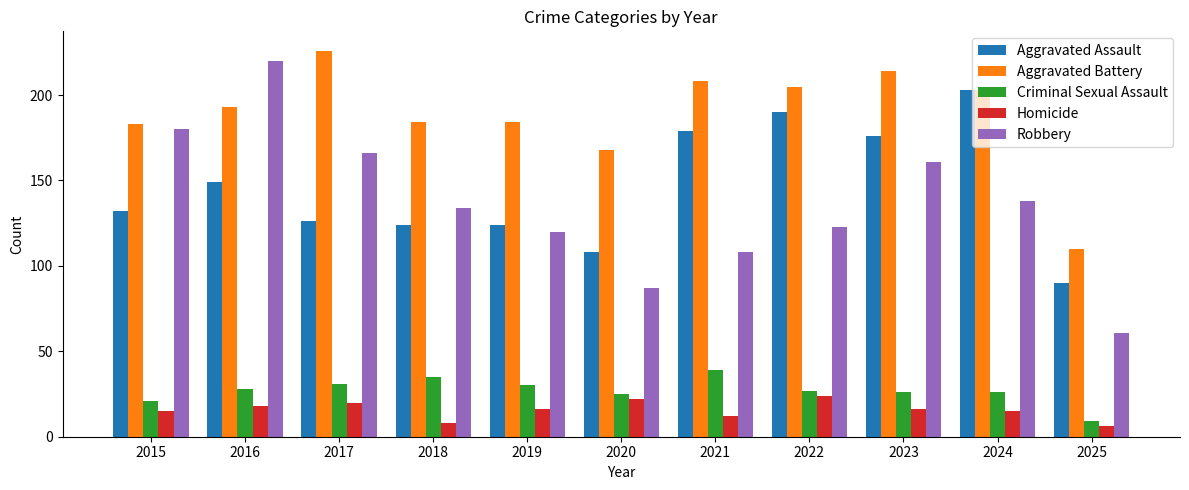

Is the value of Aggravated Battery at 2019 greater than the value of Robbery at 2016?

No